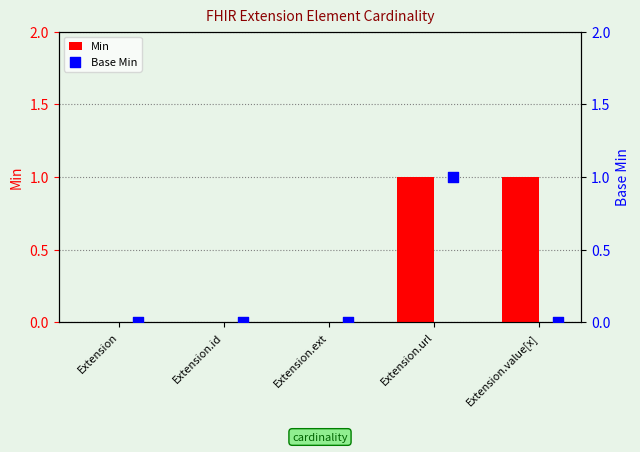

Which series contains the lowest Y value?

Min